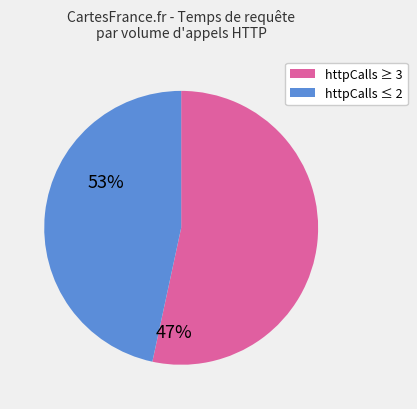

Does any single category account for the majority?

Yes